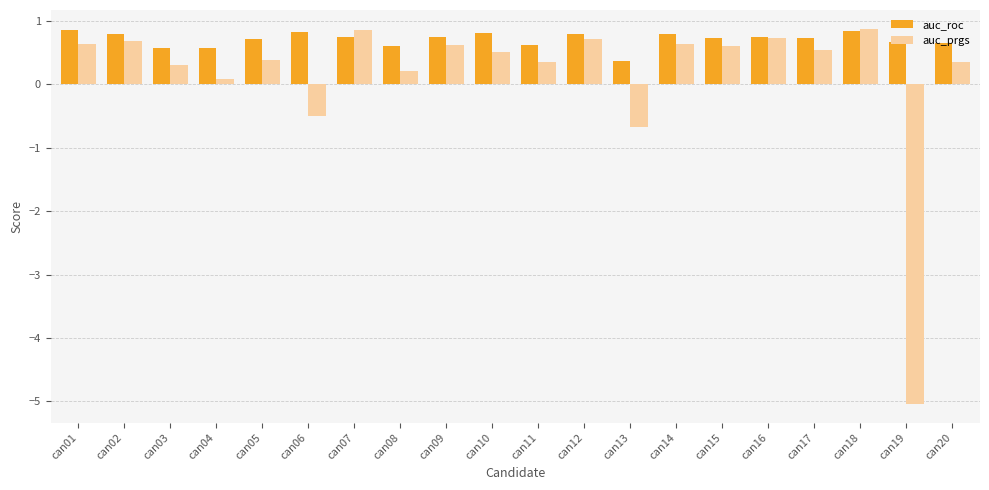

What is the spread (max minus min) of values at can04?

0.5